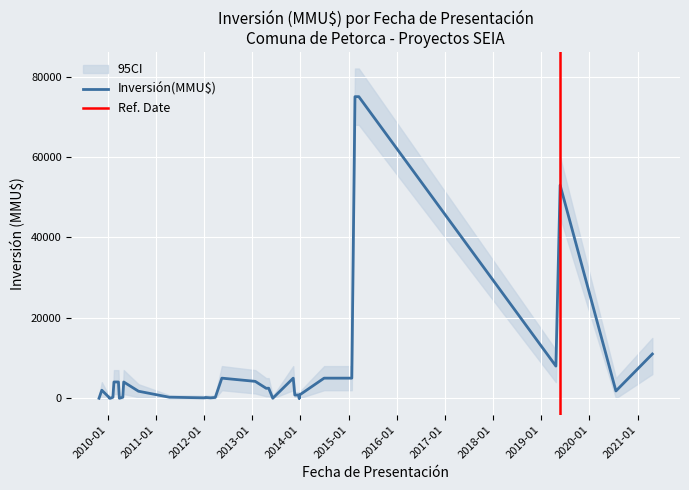

How many lines are shown in the chart?

3